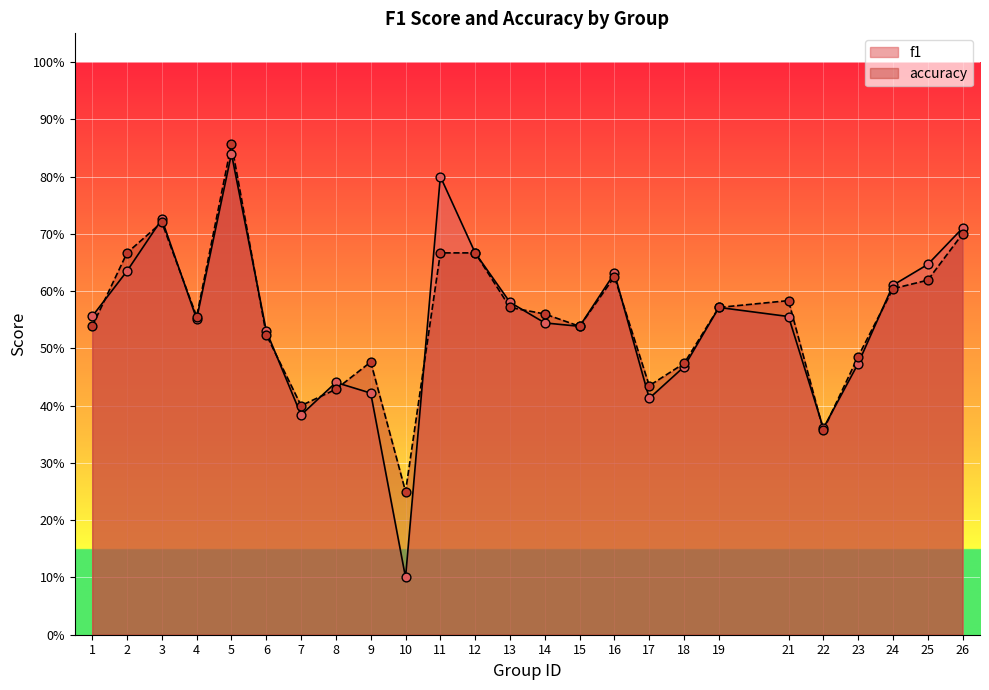

Which series has the largest total across all categories?

accuracy